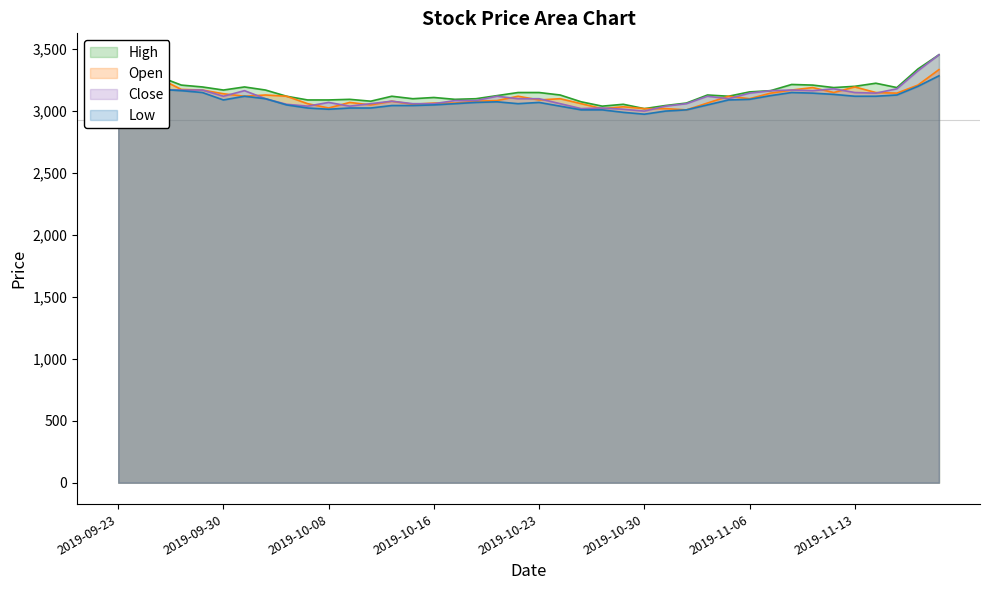

Reading left to right, transcribe all the data shown in this chart.

High: 3330	3320	3275	3210	3195	3170	3195	3170	3120	3090	3090	3095	3080	3120	3100	3110	3095	3100	3125	3150	3150	3130	3075	3040	3055	3020	3045	3065	3130	3120	3155	3165	3215	3210	3190	3200	3225	3190	3340	3455
Open: 3320	3285	3260	3175	3170	3140	3120	3130	3120	3060	3025	3070	3050	3080	3055	3065	3065	3080	3085	3120	3090	3100	3060	3020	3035	3020	3020	3010	3065	3120	3100	3145	3170	3190	3150	3195	3150	3145	3210	3335
Close: 3285	3260	3175	3170	3170	3120	3165	3100	3055	3040	3070	3040	3060	3080	3060	3060	3085	3085	3120	3100	3100	3060	3020	3025	3015	3000	3040	3060	3120	3100	3145	3165	3170	3165	3180	3150	3145	3180	3325	3455
Low: 3265	3255	3175	3165	3150	3090	3120	3100	3050	3025	3015	3025	3025	3045	3045	3050	3060	3070	3075	3060	3070	3040	3010	3010	2990	2975	3000	3010	3050	3090	3095	3125	3150	3145	3135	3120	3120	3130	3200	3285